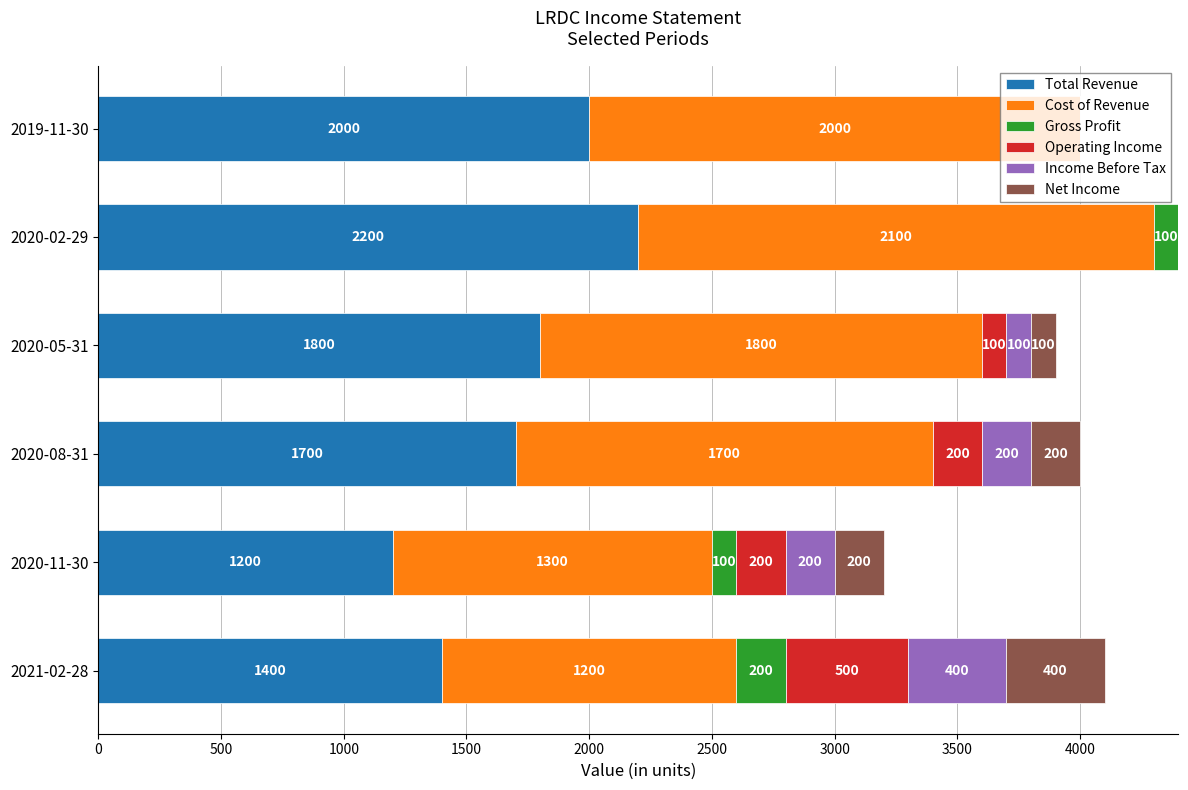

Where is Total Revenue nearest to the value 1700?

2020-08-31